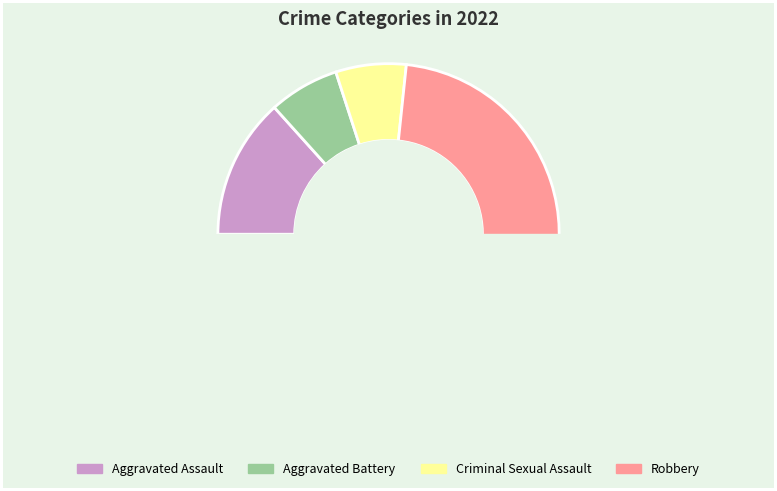

To the nearest percent, what percentage of the pie is Aggravated Battery?

7%